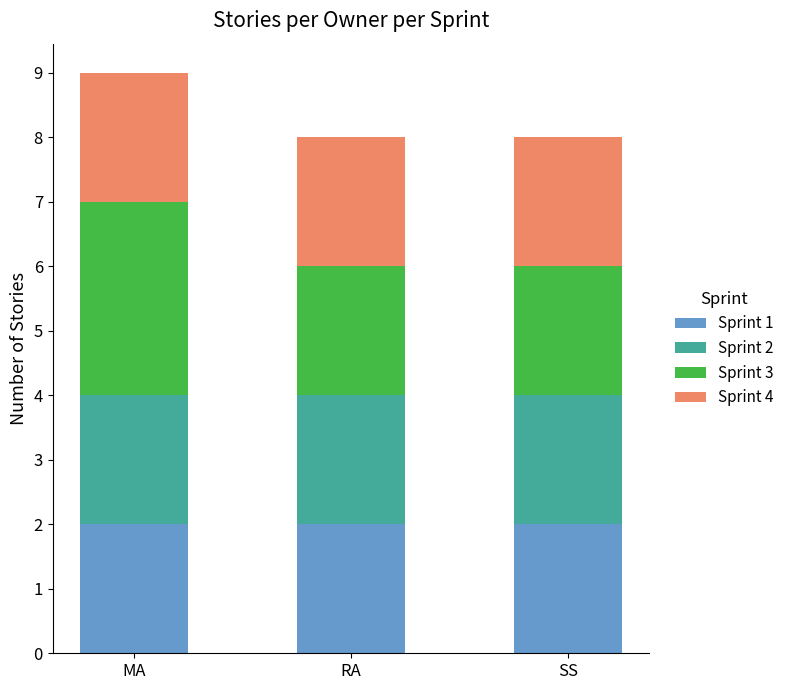

What is the total value across all series at RA?

8